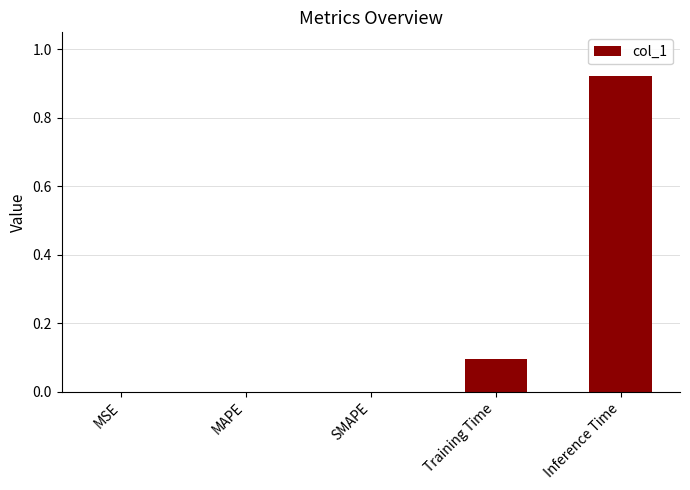

What is the sum of all values?

1.0